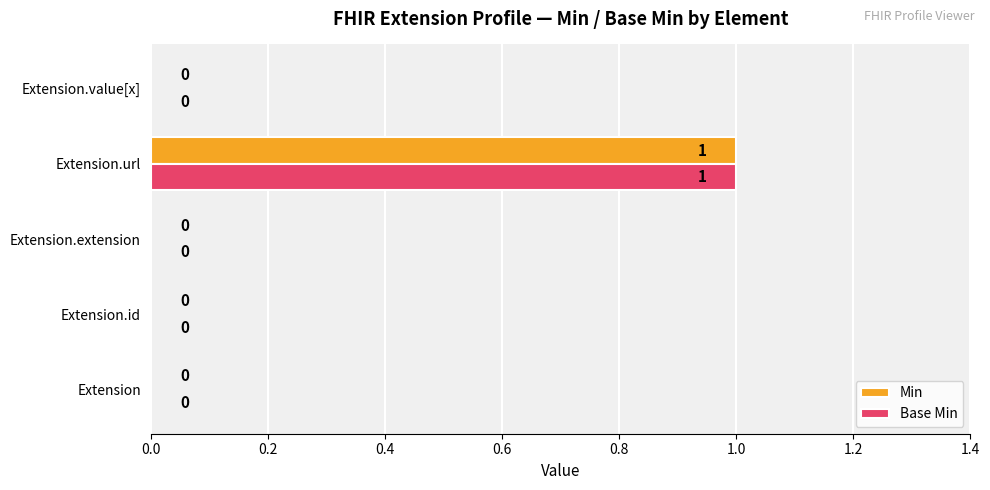

At which category is the sum across all series the highest?

Extension.url